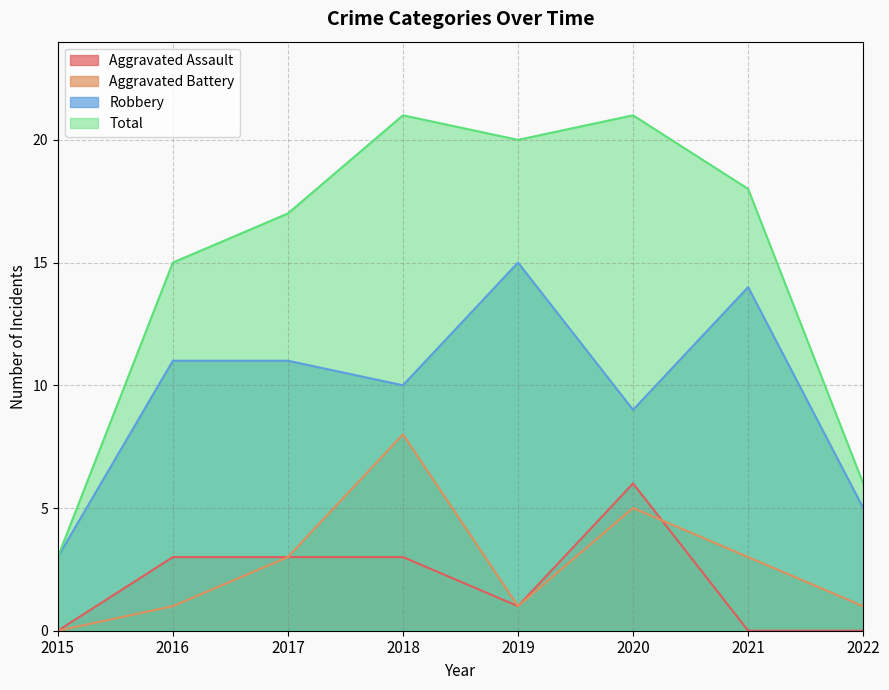

Rank the series by their maximum value, from highest to lowest.

Total, Robbery, Aggravated Battery, Aggravated Assault